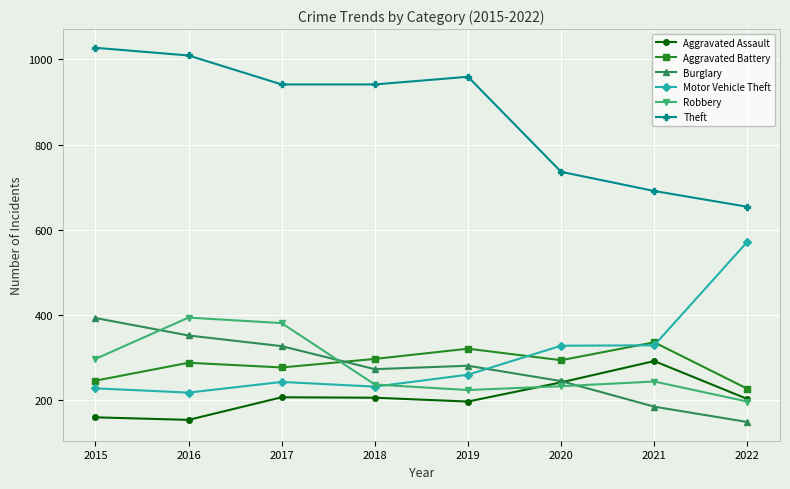

Does the chart have visible grid lines?

Yes